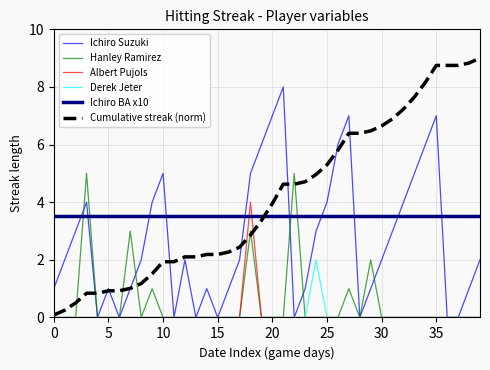

Which series has the largest range (max minus min)?

Cumulative streak (norm)